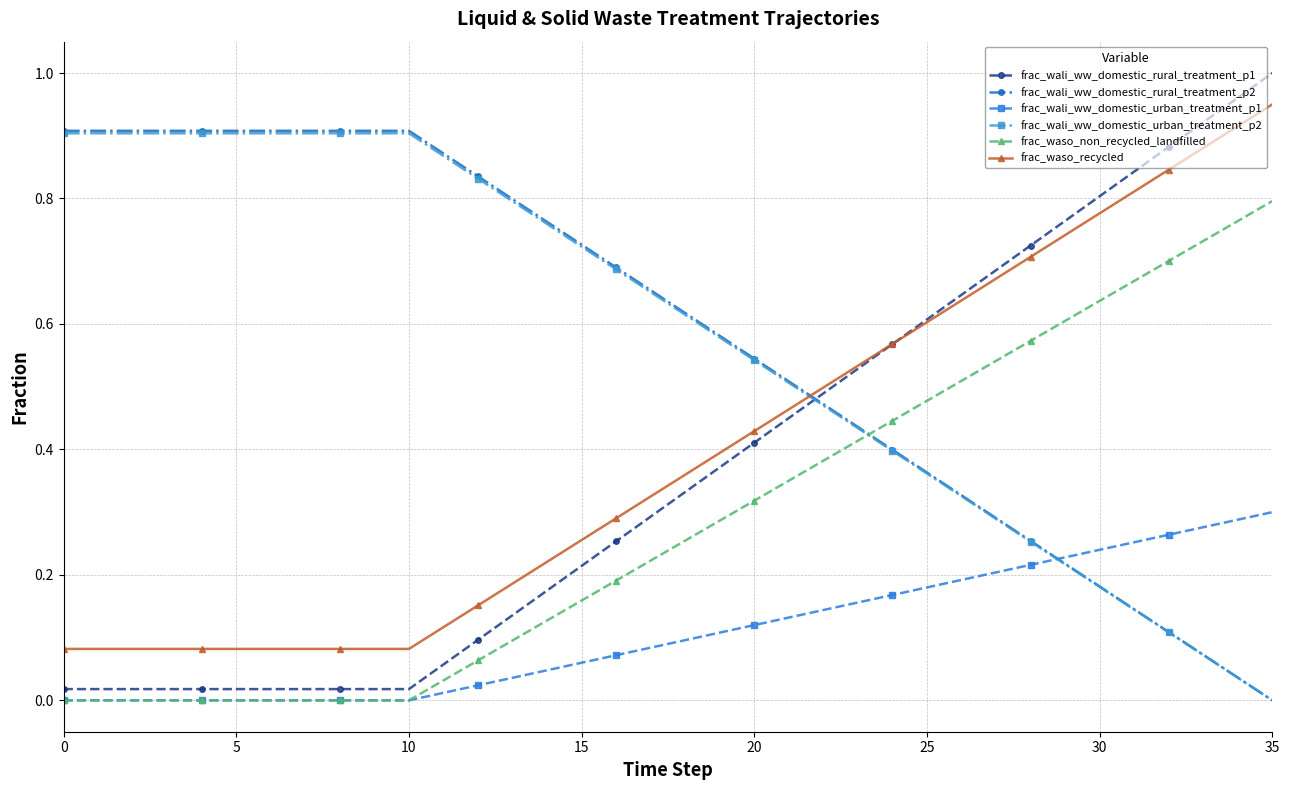

After their last crossing, which series has the higher values: frac_wali_ww_domestic_urban_treatment_p2 or frac_wali_ww_domestic_rural_treatment_p1?

frac_wali_ww_domestic_rural_treatment_p1